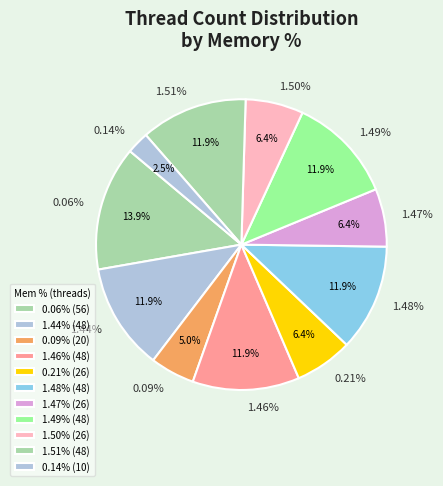

Which has a higher value, 1.50% or 0.14%?

1.50%